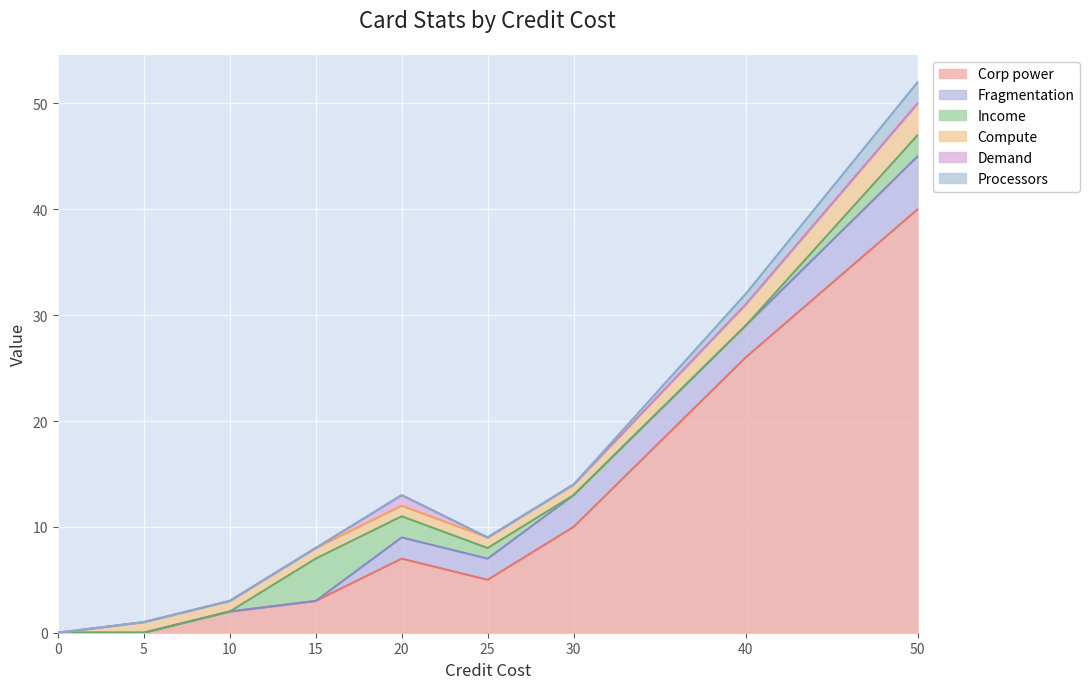

Reading right to left, extract all data points from this chart.

Compute: 3	2	1	1	1	1	1	1	0
Demand: 0	0	0	0	1	0	0	0	0
Income: 2	0	0	1	2	4	0	0	0
Processors: 2	1	0	0	0	0	0	0	0
Corp power: 40	26	10	5	7	3	2	0	0
Fragmentation: 5	3	3	2	2	0	0	0	0